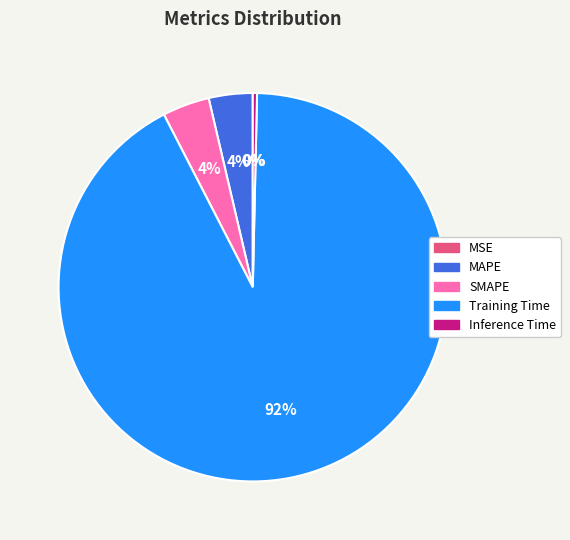

What is the largest slice in the pie chart?

Training Time